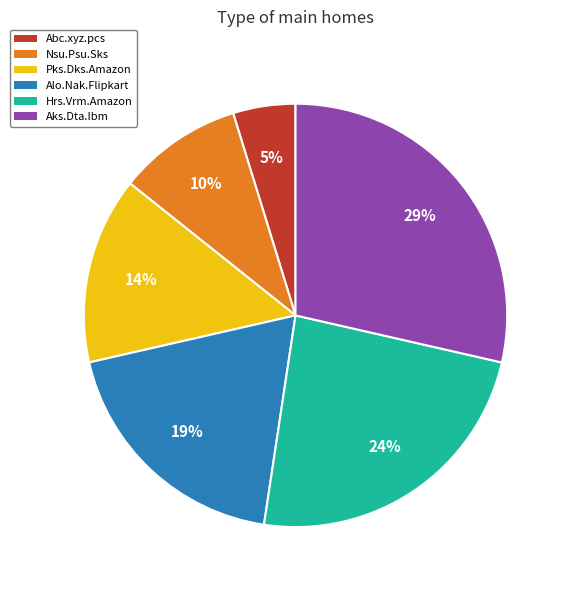

Is there a majority slice in this chart?

No